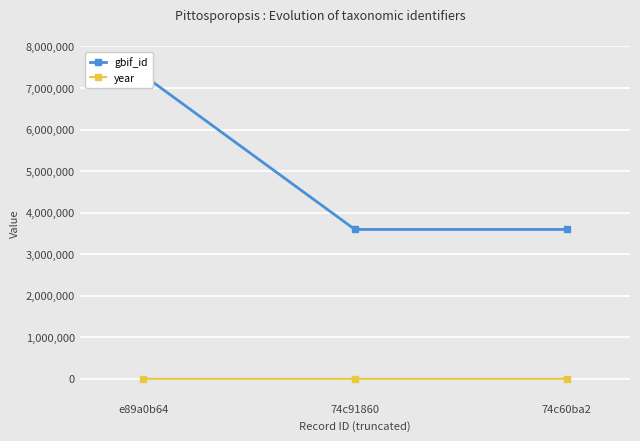

Which series changed the most between e89a0b64 and 74c91860?

gbif_id